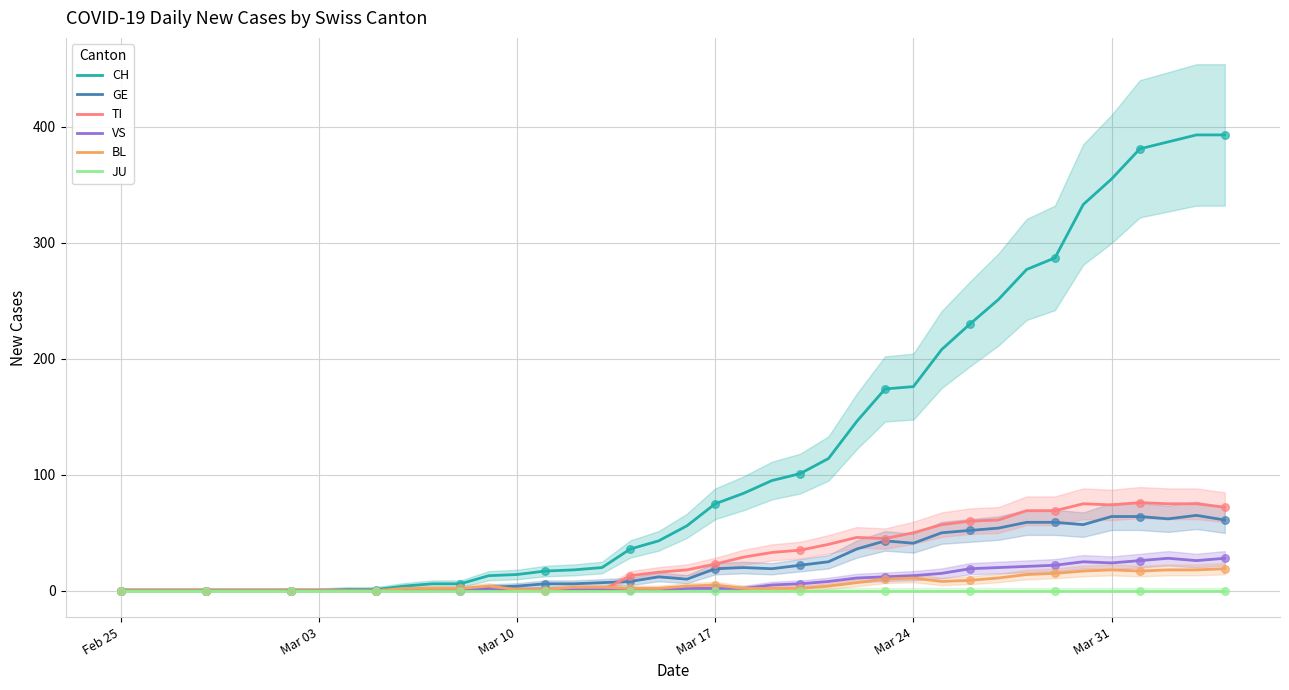

What is the maximum value for TI?

76